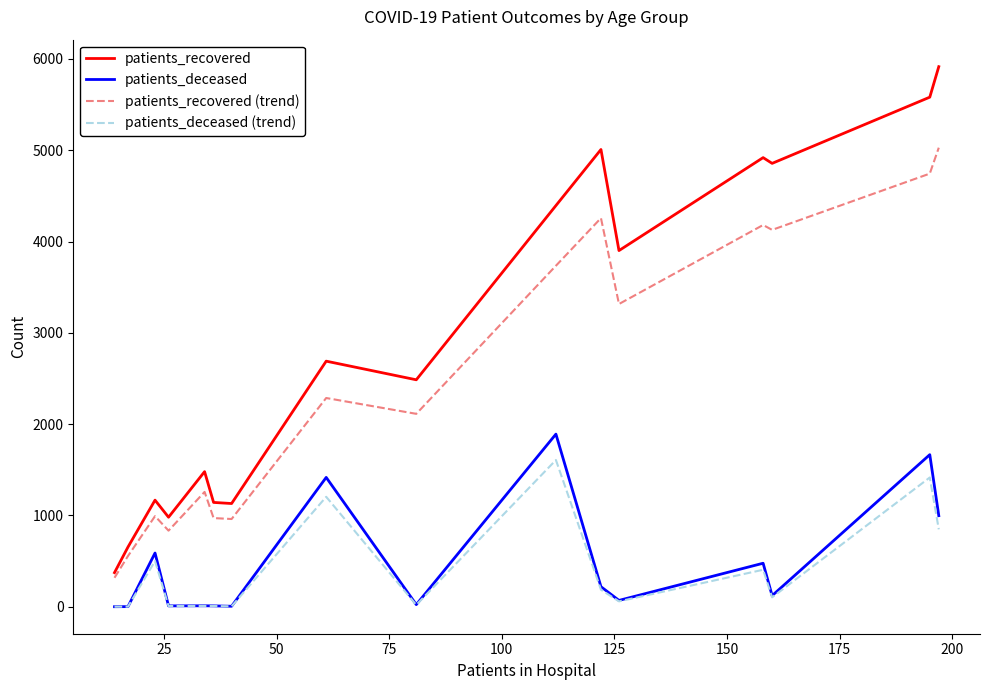

Which series has the widest spread of values?

patients_recovered